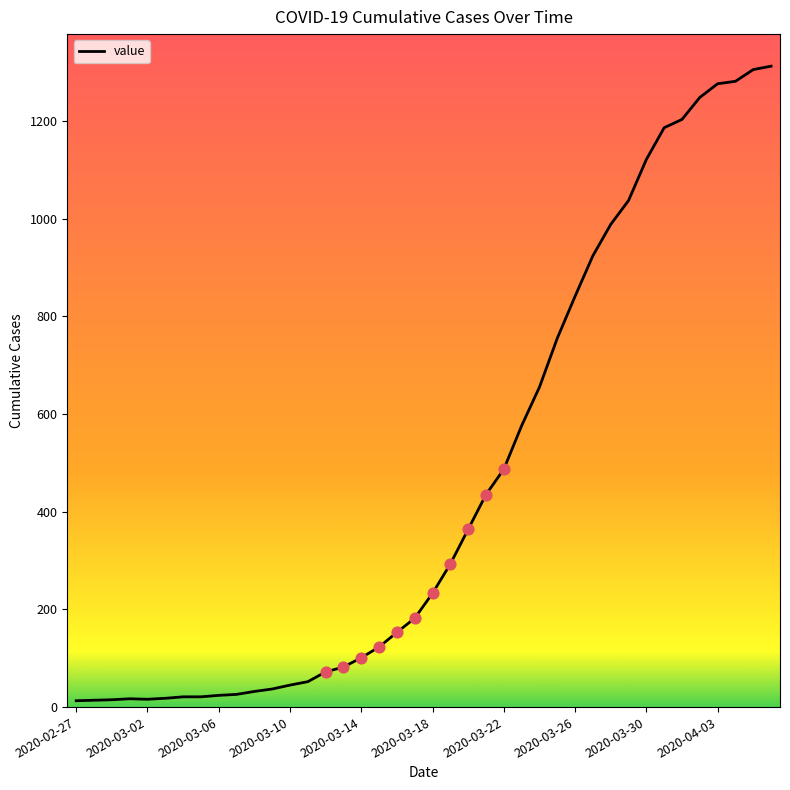

What is the greatest value displayed?

1312